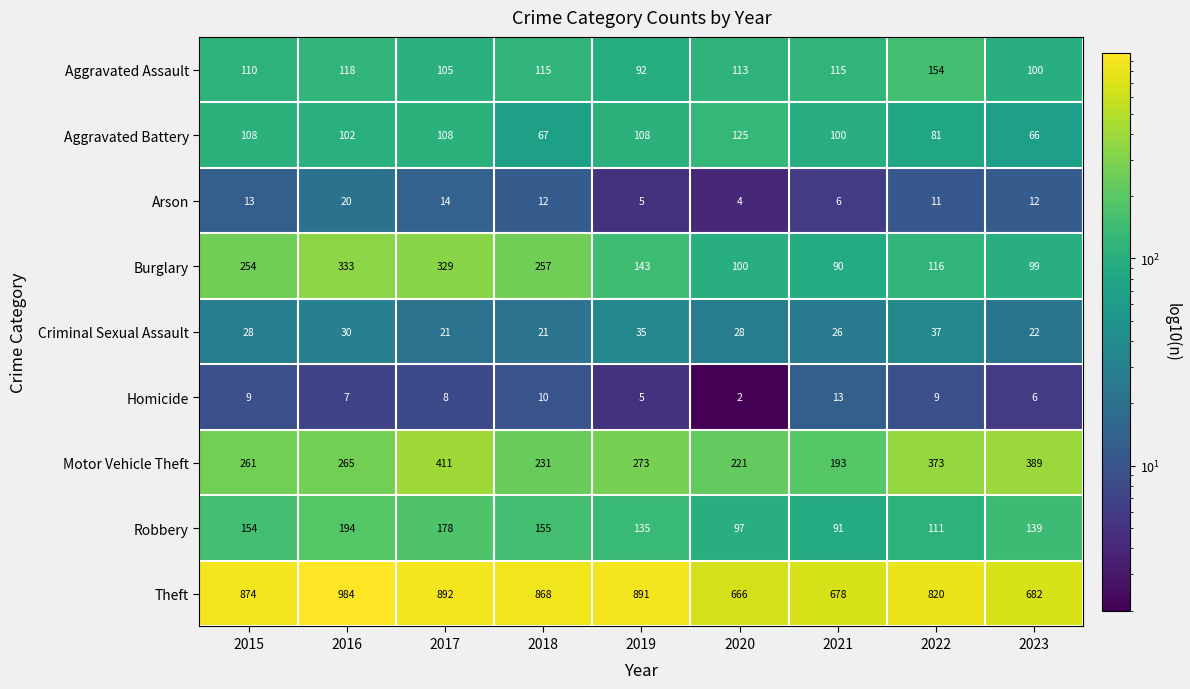

What is the difference between the second highest and second lowest values in the Theft series?

214